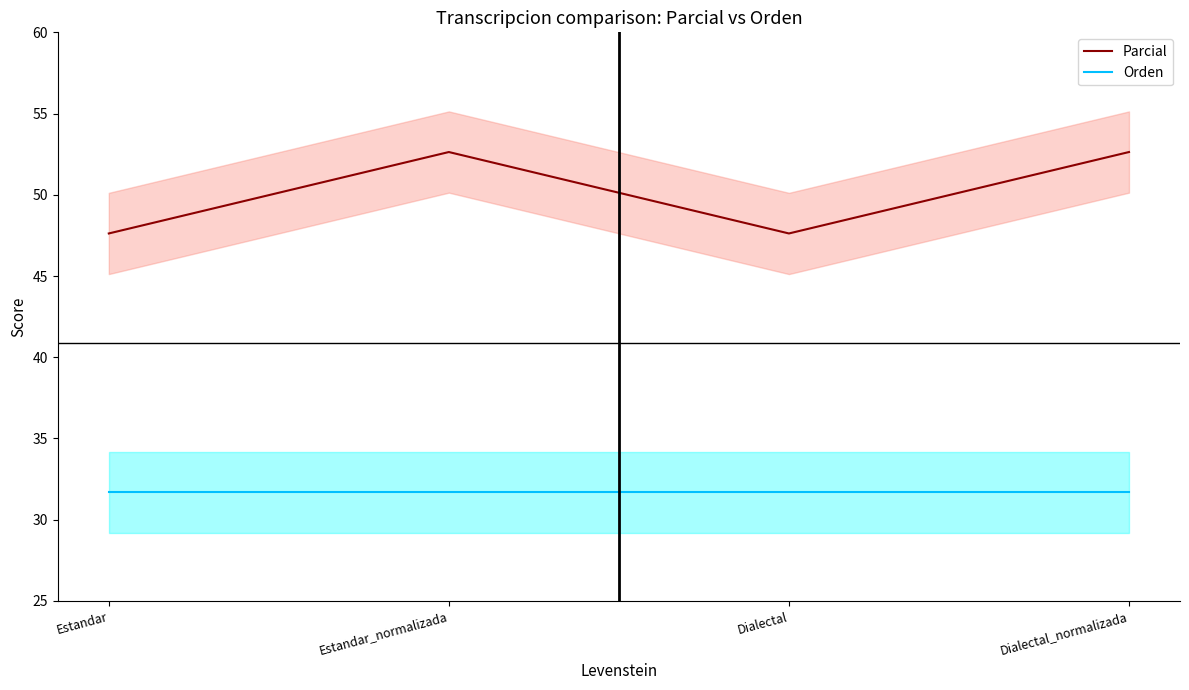

What is the label of the 3rd point from the left?

Dialectal